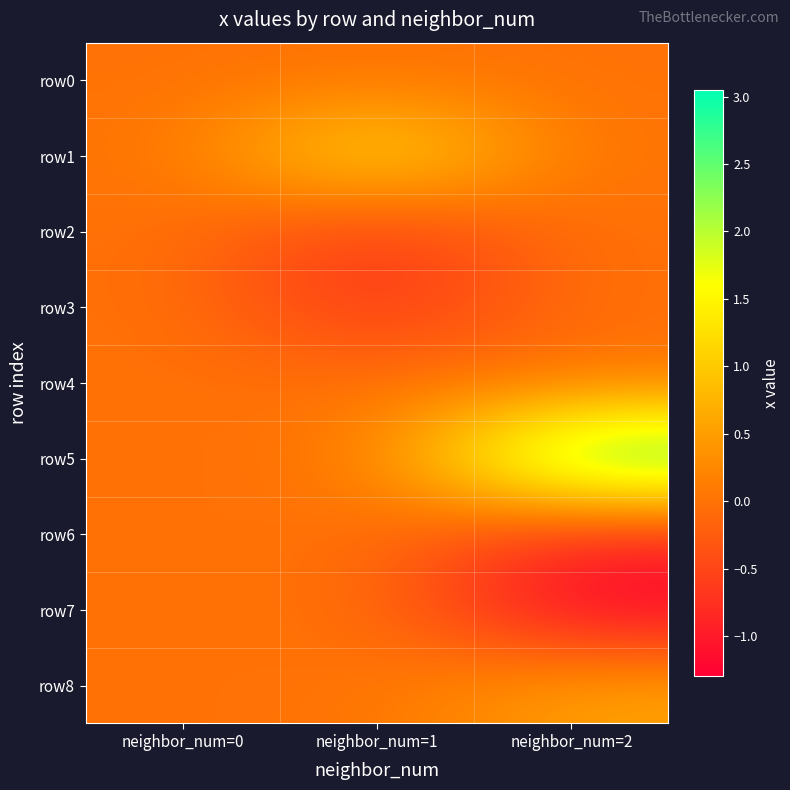

At which category does the chart reach its minimum across all series?

neighbor_num=2